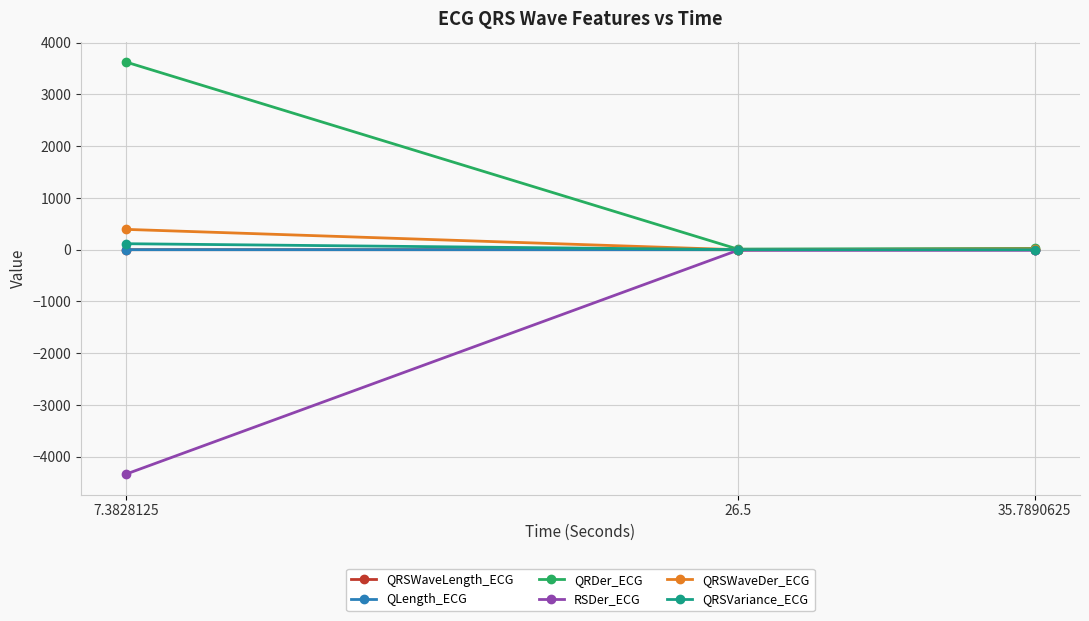

What is the total value across all series at 35.7890625?

28.6